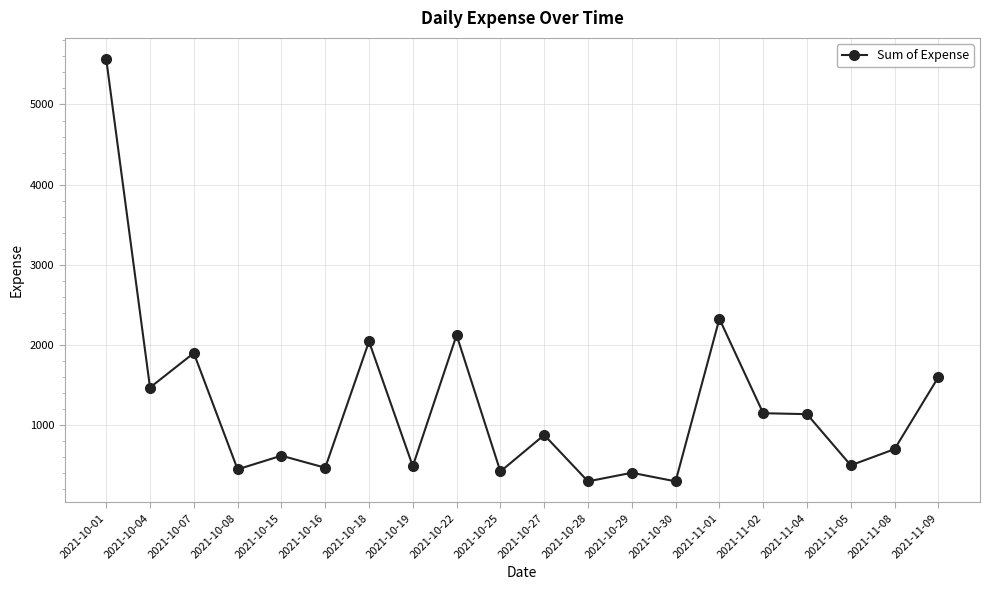

What is the change in value from 2021-10-25 to 2021-11-05?

+77.0